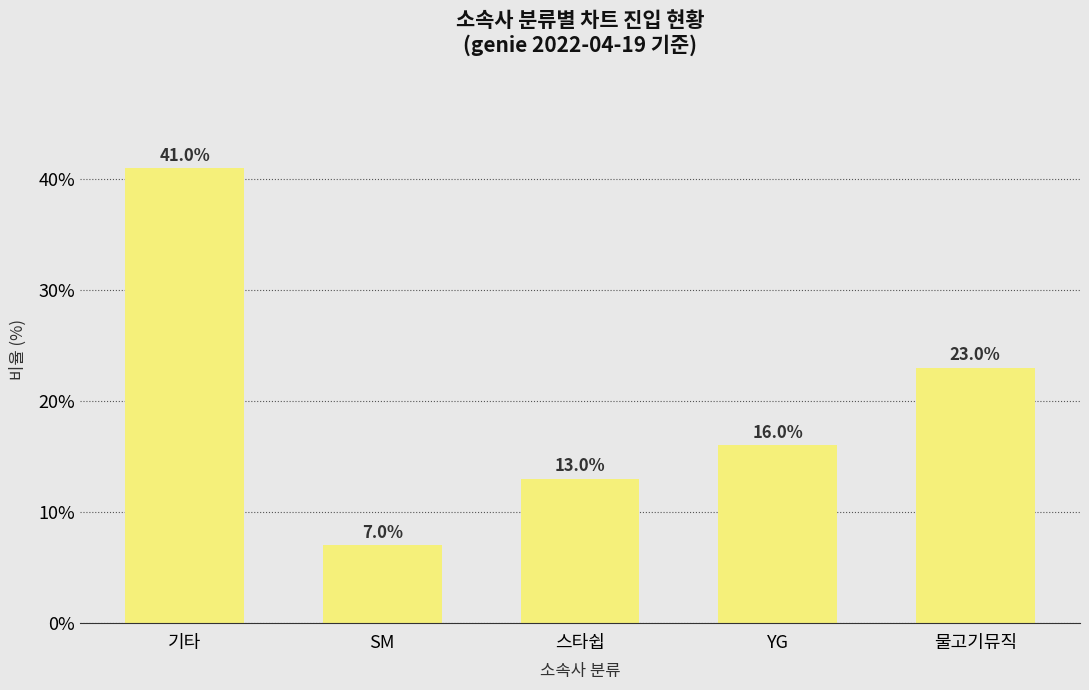

What is the ratio of the value at 스타쉽 to the value at 물고기뮤직?

0.6